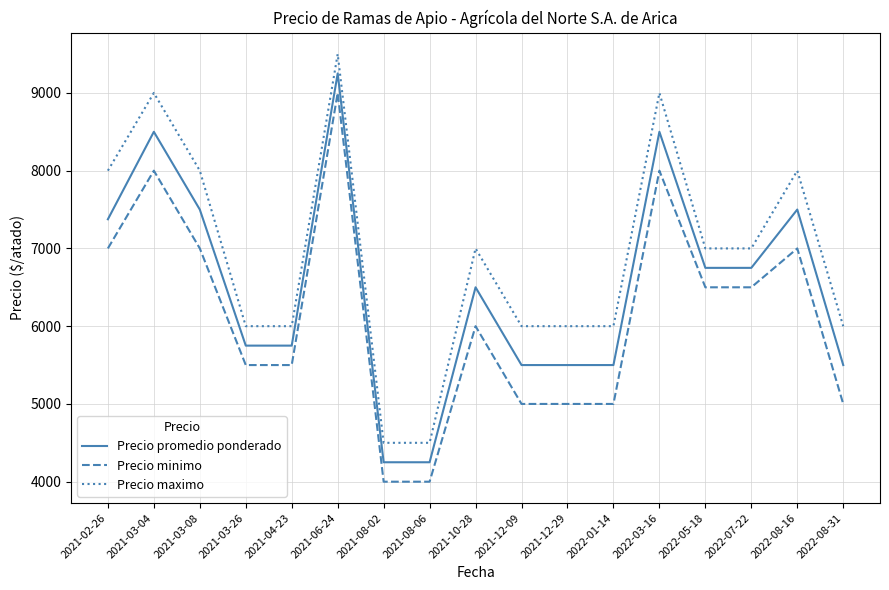

What is the minimum value for Precio promedio ponderado?

4250